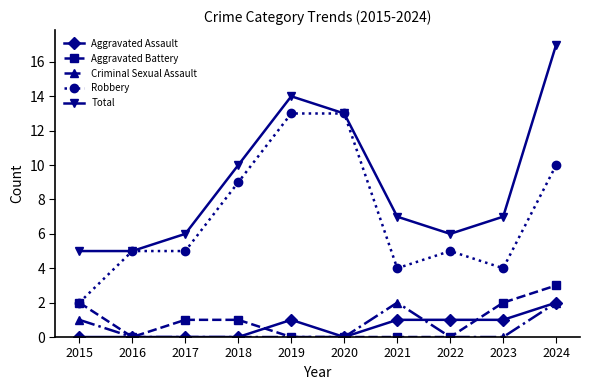

What is the spread (max minus min) of values at 2021?

7